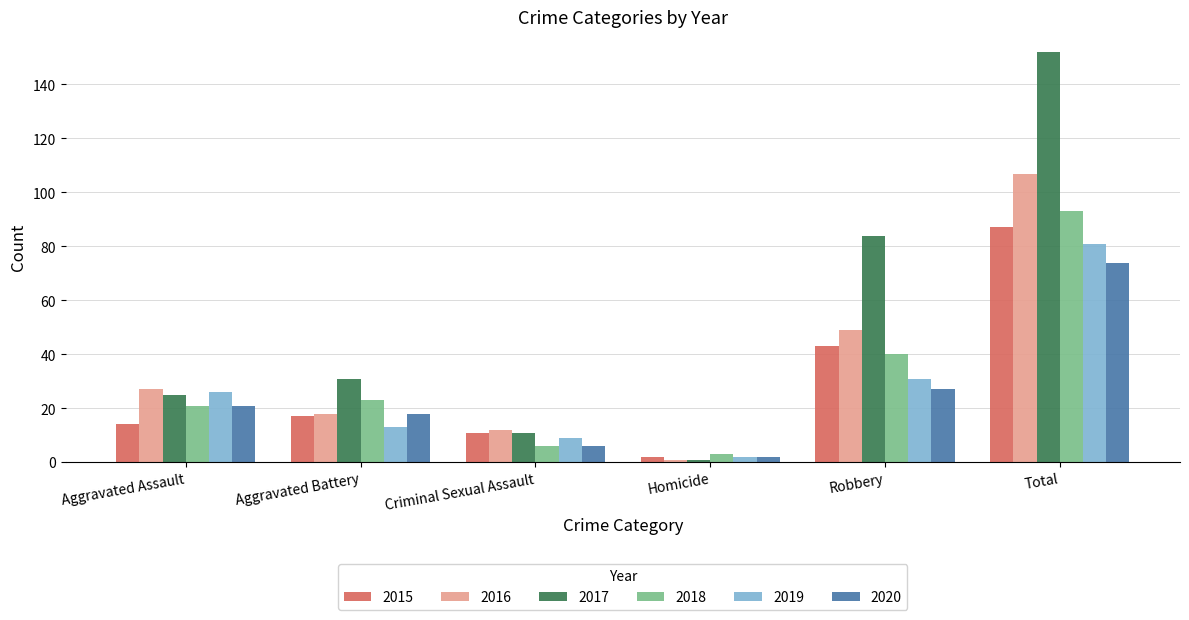

At which category is the sum across all series the highest?

Total